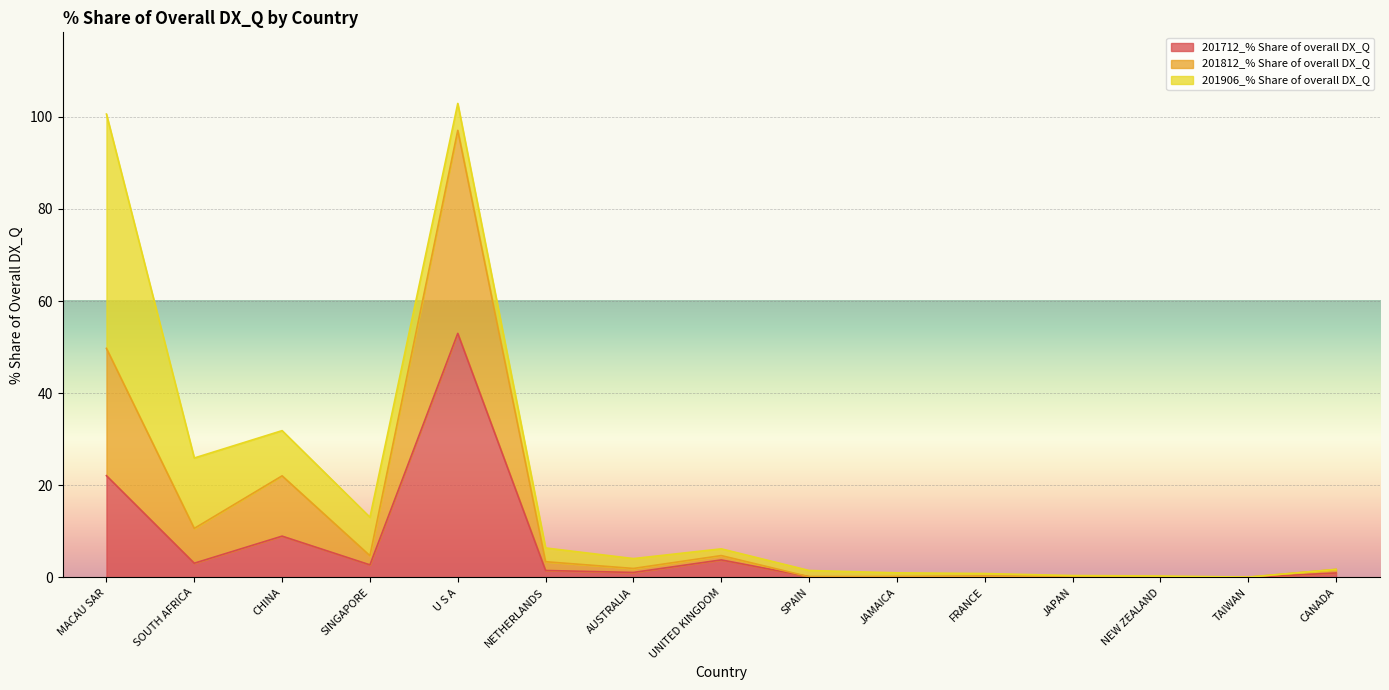

How many data points in 201712_% Share of overall DX_Q are above 1?

8